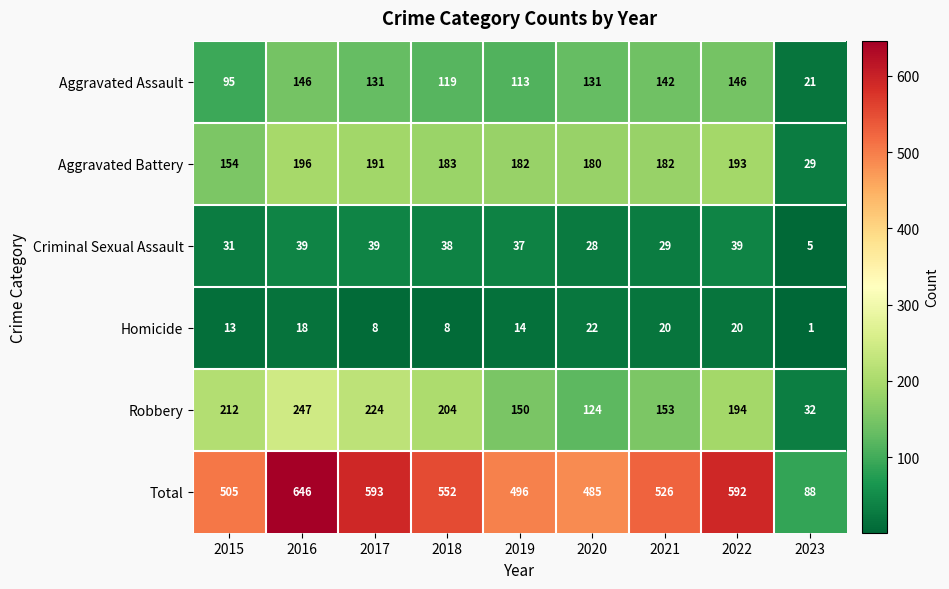

At which category does the chart reach its minimum across all series?

2023